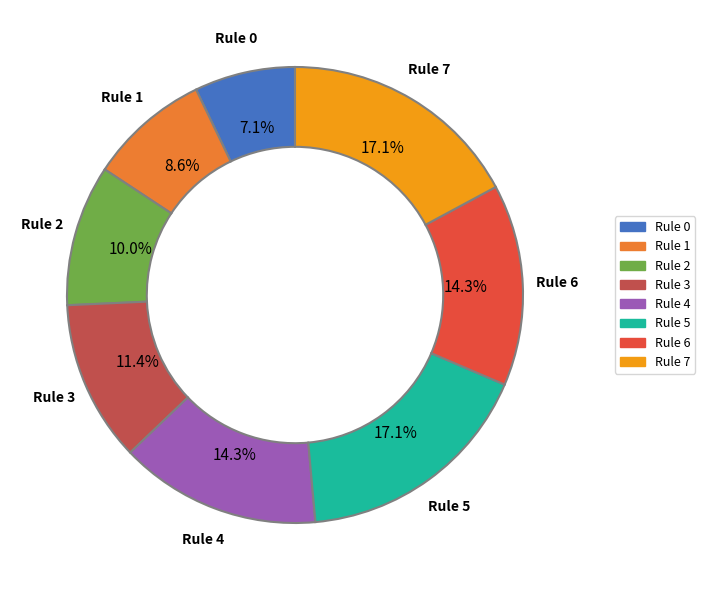

Is Rule 4 the majority of the pie?

No